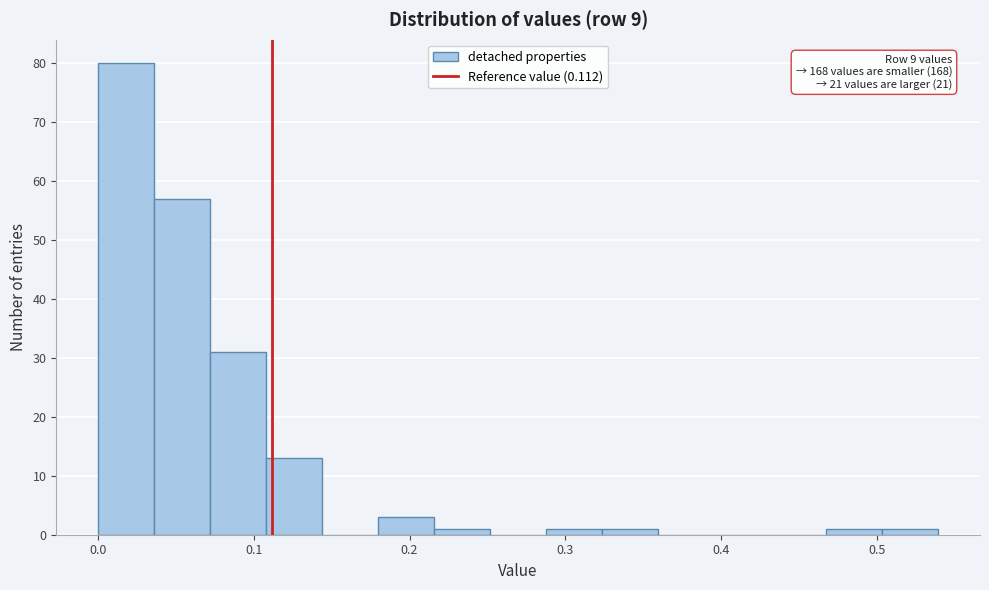

Read against the x-axis, roughly where is the centre of the tallest bar?

0.02